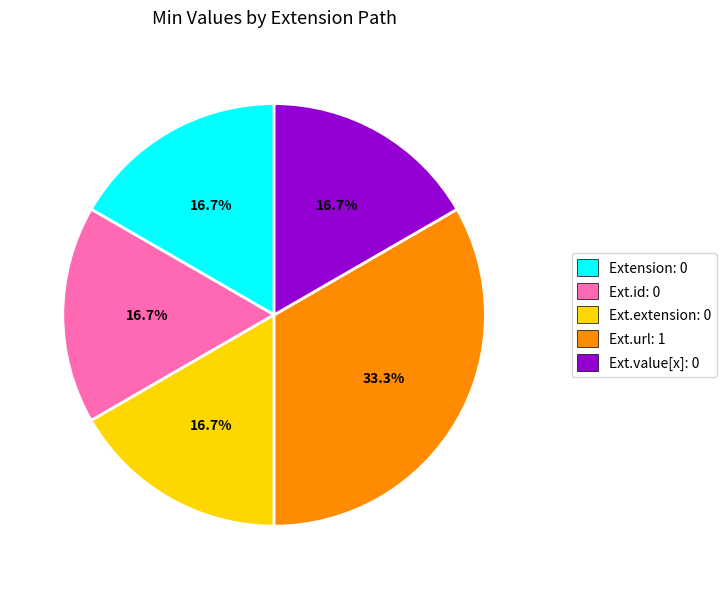

Does any single category account for the majority?

No